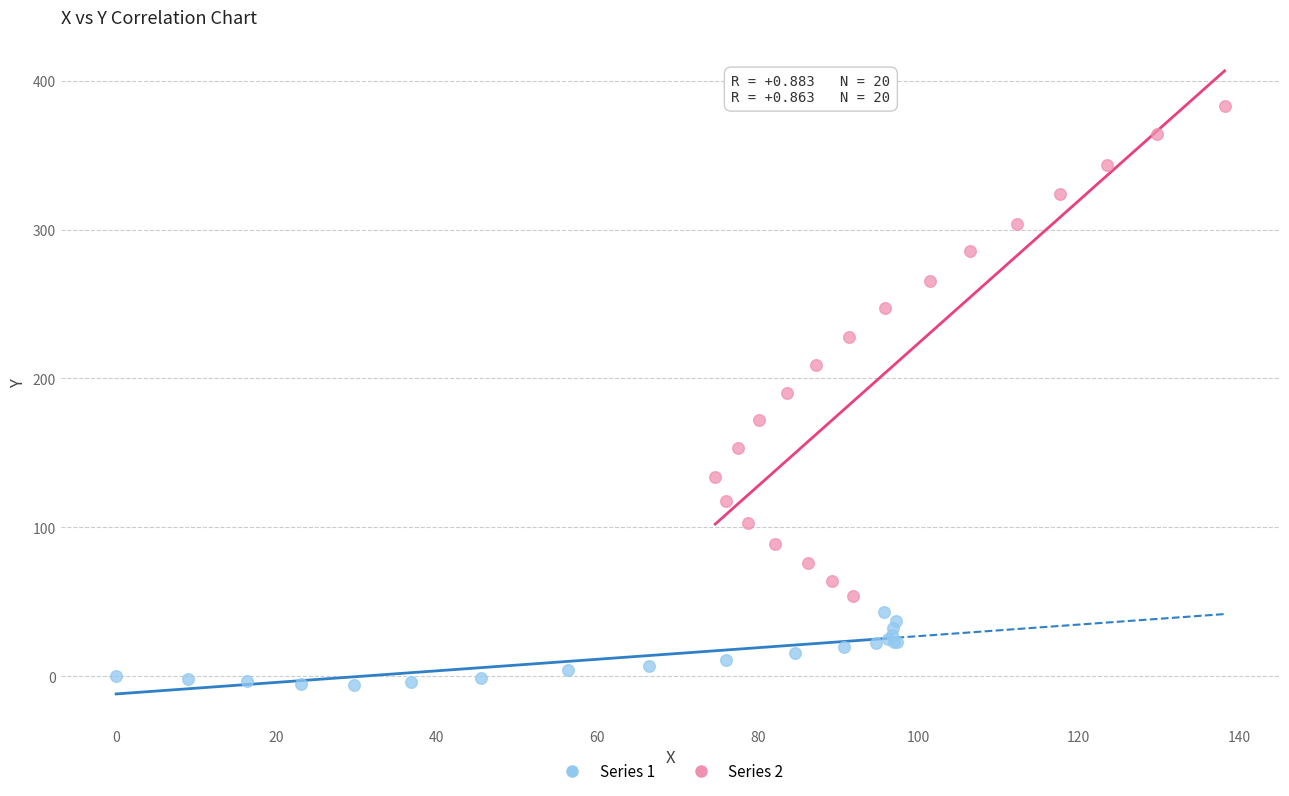

Which series reaches the maximum Y coordinate?

Series 2